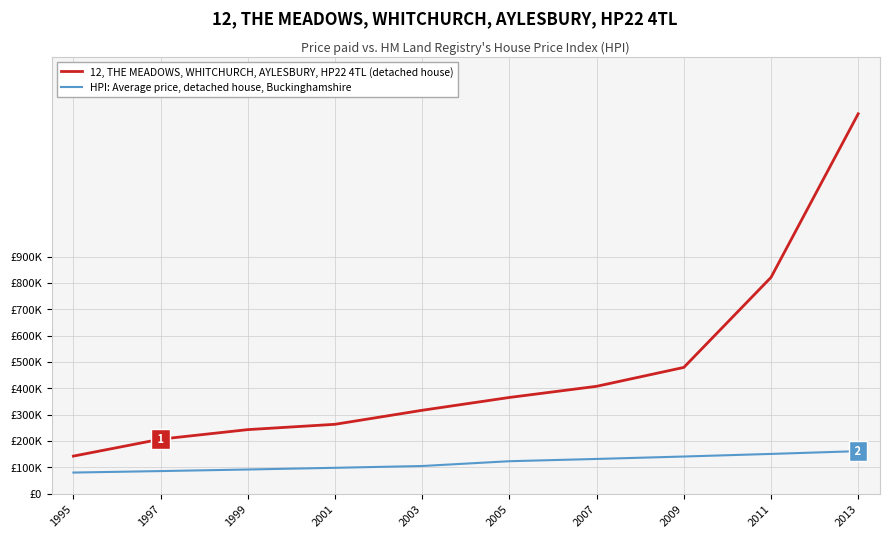

Which series has the largest total across all categories?

12, THE MEADOWS, WHITCHURCH, AYLESBURY, HP22 4TL (detached house)